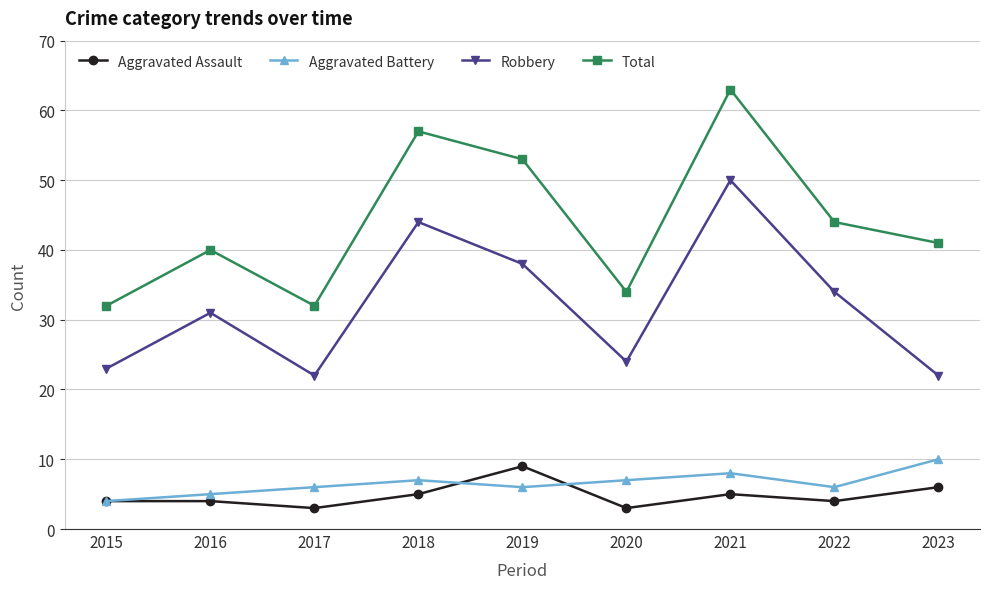

True or false: Robbery and Aggravated Assault intersect in this chart.

False